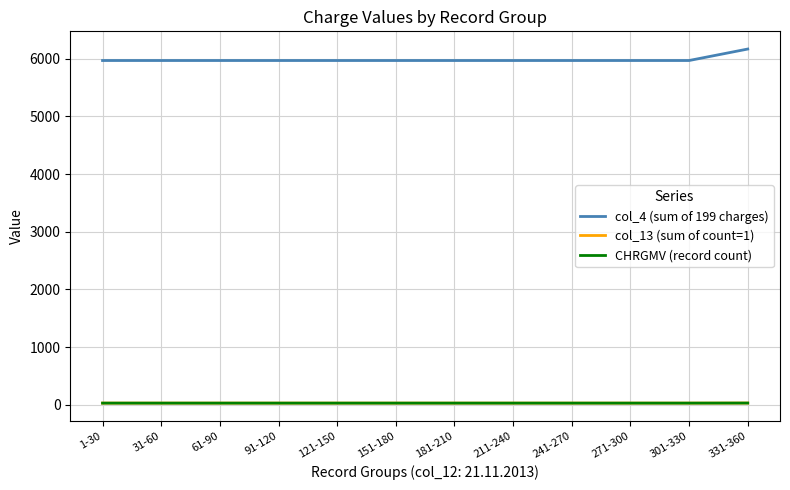

Does the chart have visible grid lines?

Yes